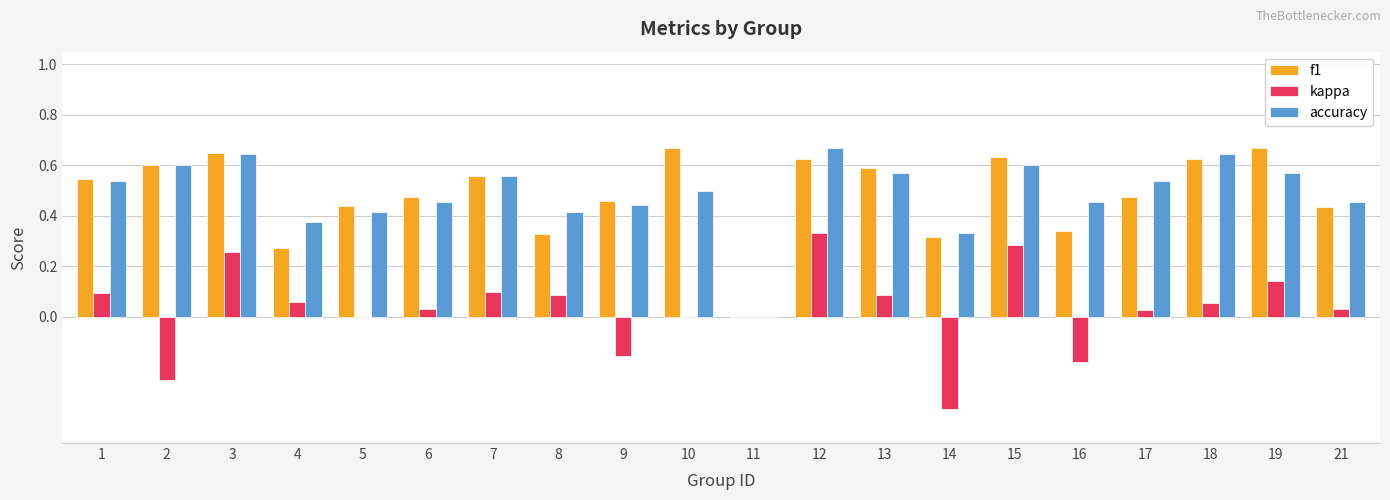

Which series changed the most between 3 and 10?

kappa